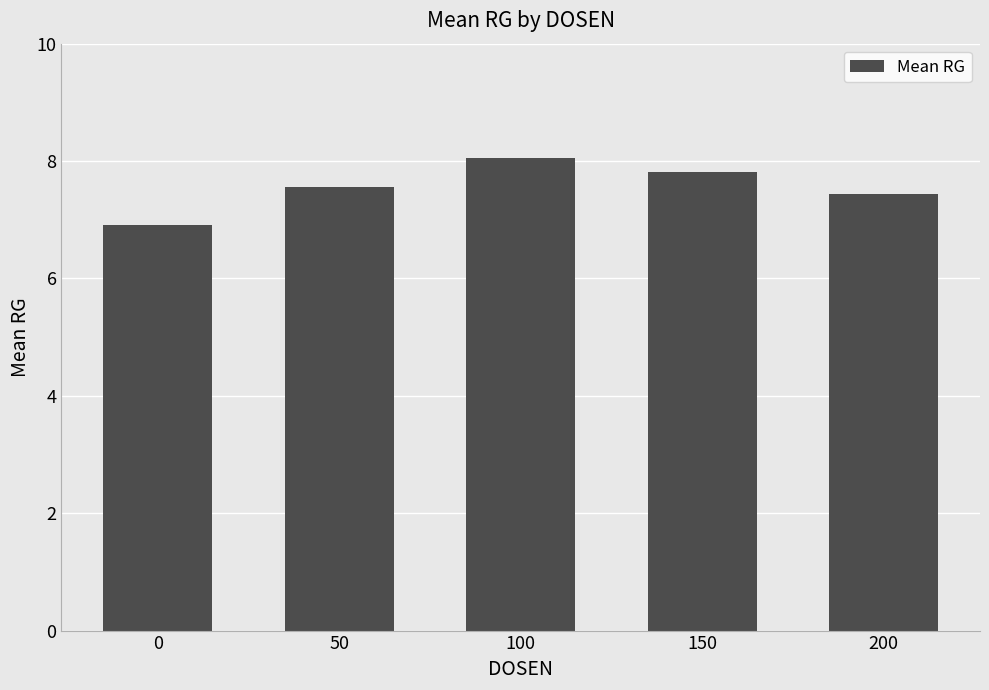

What is the maximum value shown in the chart?

8.1